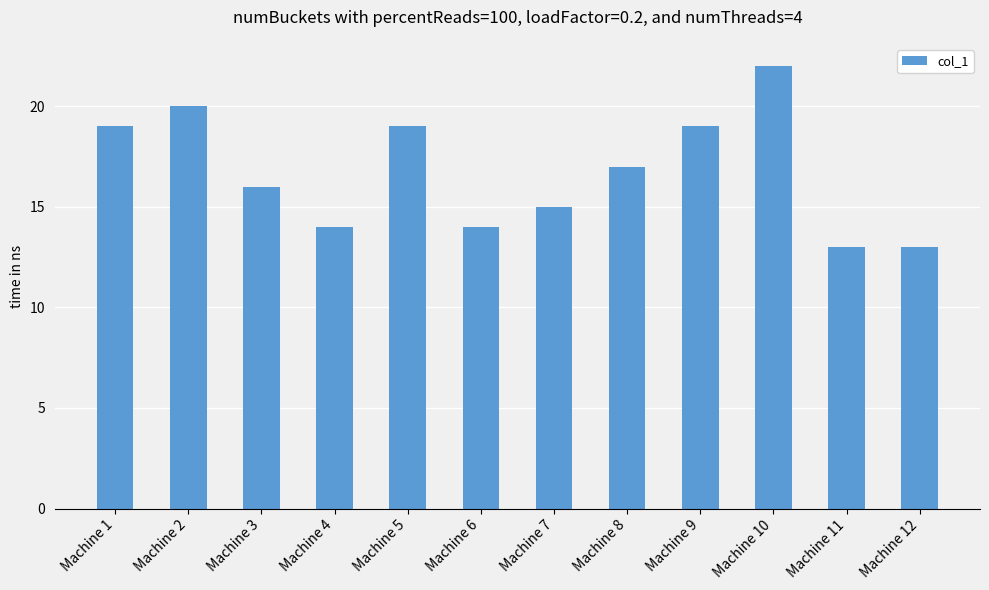

What is the sum of the values at Machine 11 and Machine 3?

29